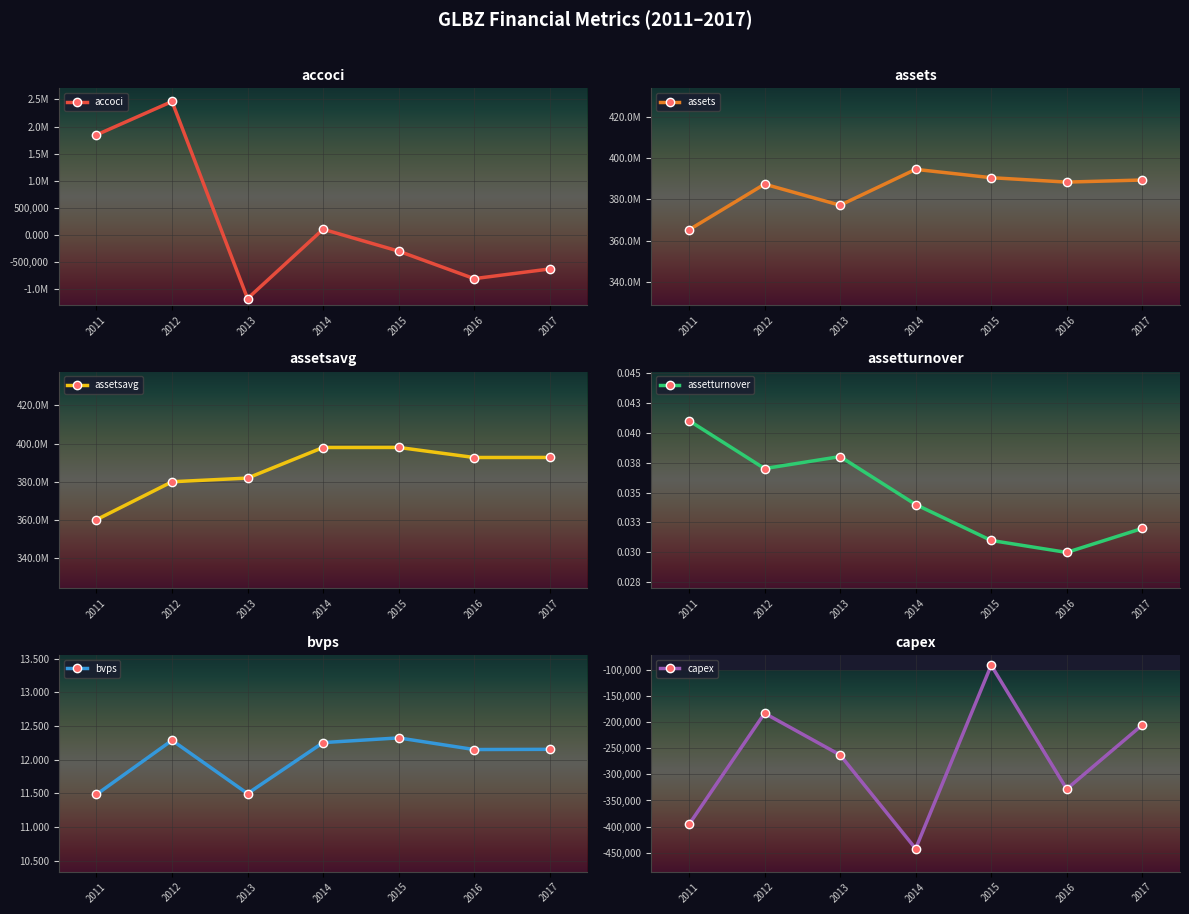

What is the maximum value shown in the chart?

397995047.0